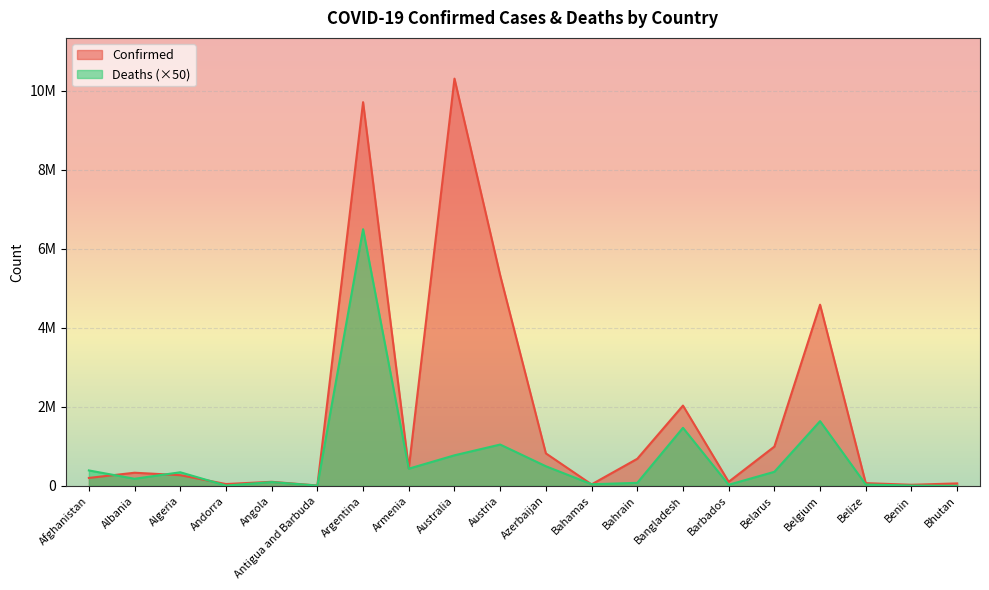

True or false: Confirmed and Deaths cross at least once.

True